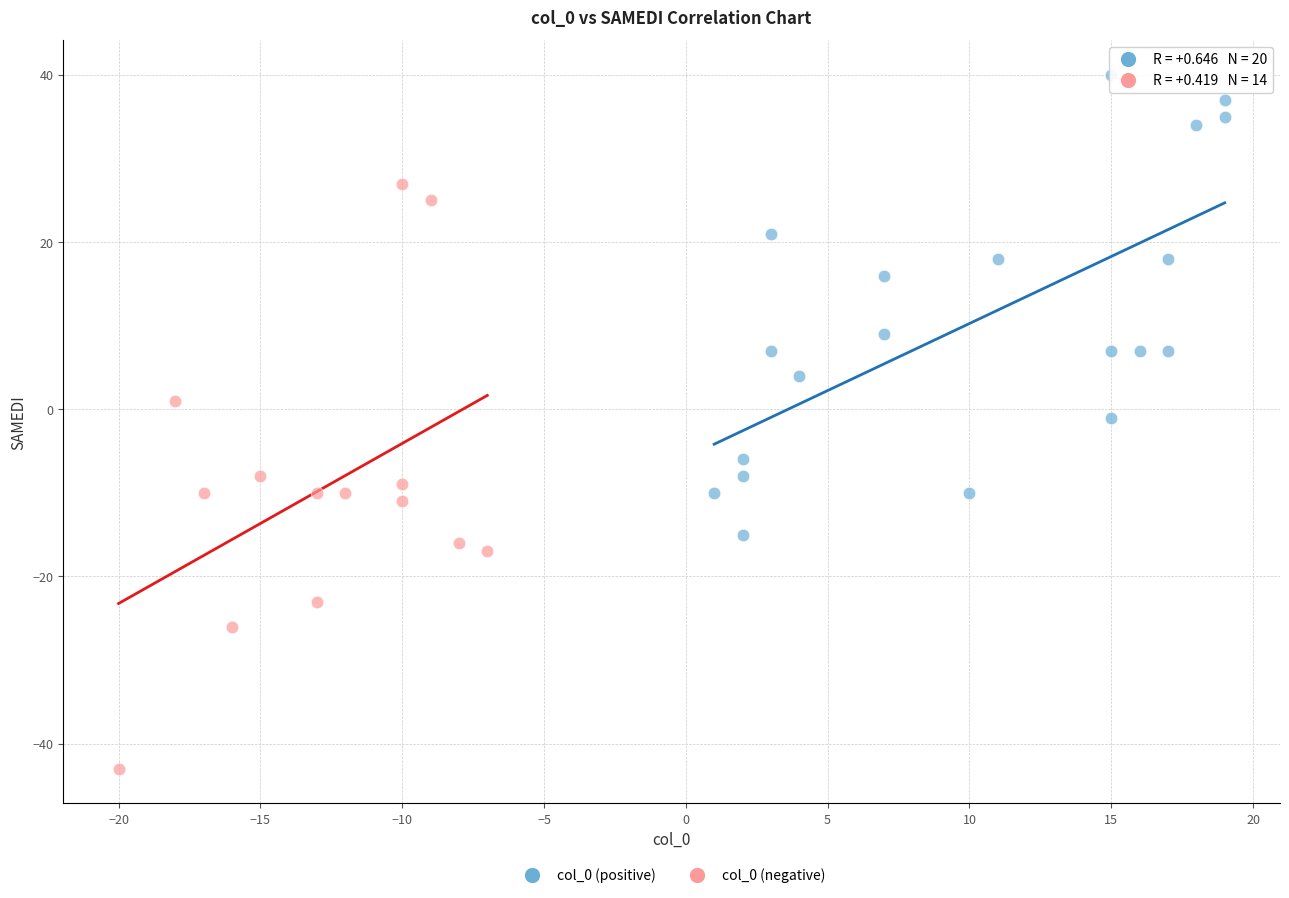

Which series has the largest Y range (max minus min)?

col_0 (negative)